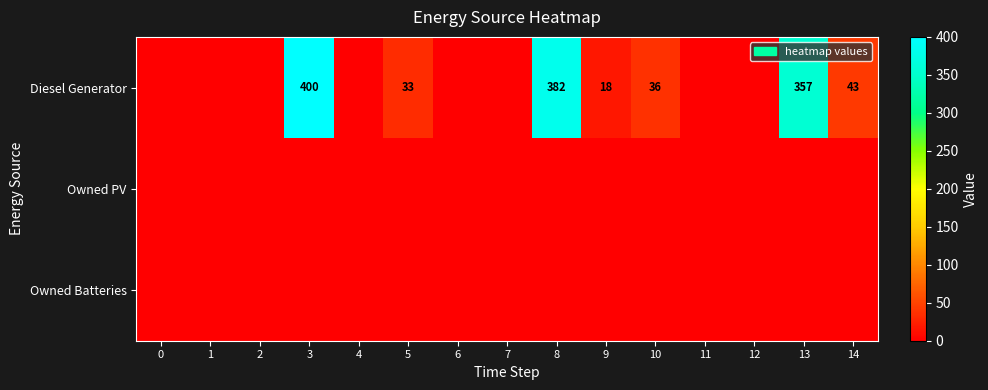

Reading left to right, extract all data points from this chart.

row_0: 0=0	1=0	2=0	3=400	4=0	5=33	6=0	7=0	8=382	9=18	10=36	11=0	12=0	13=357	14=43
row_1: 0=0	1=0	2=0	3=0	4=0	5=0	6=0	7=0	8=0	9=0	10=0	11=0	12=0	13=0	14=0
row_2: 0=0	1=0	2=0	3=0	4=0	5=0	6=0	7=0	8=0	9=0	10=0	11=0	12=0	13=0	14=0